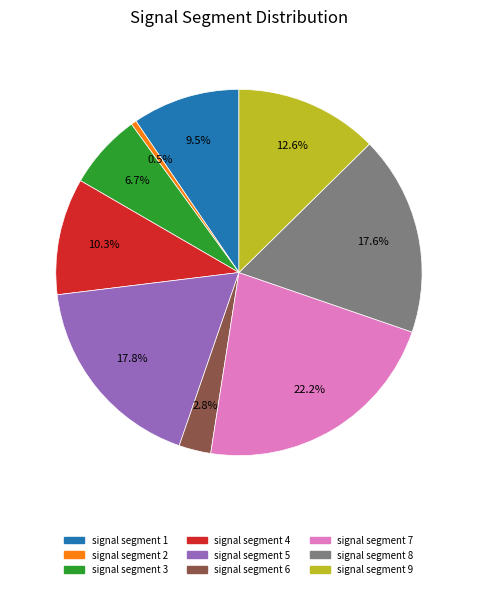

Is it true that signal segment 4 is 17% of the pie?

False